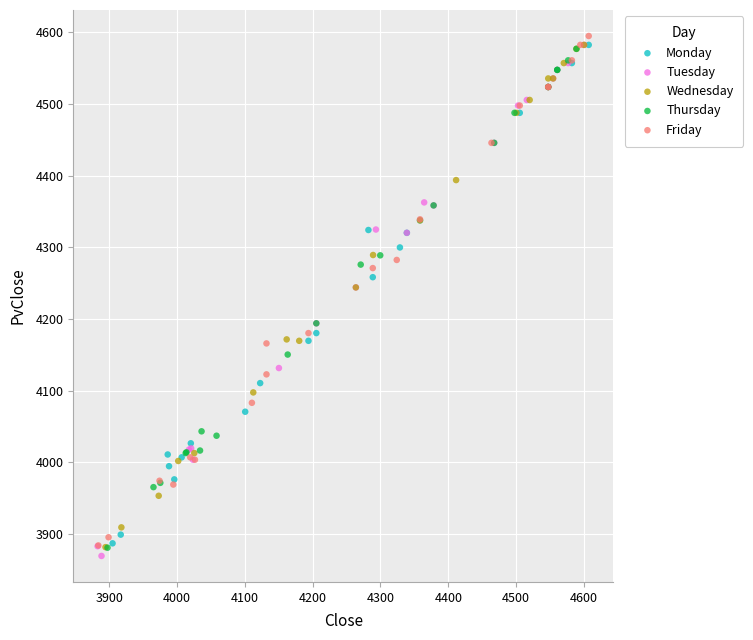

Which series contains the lowest Y value?

Tuesday